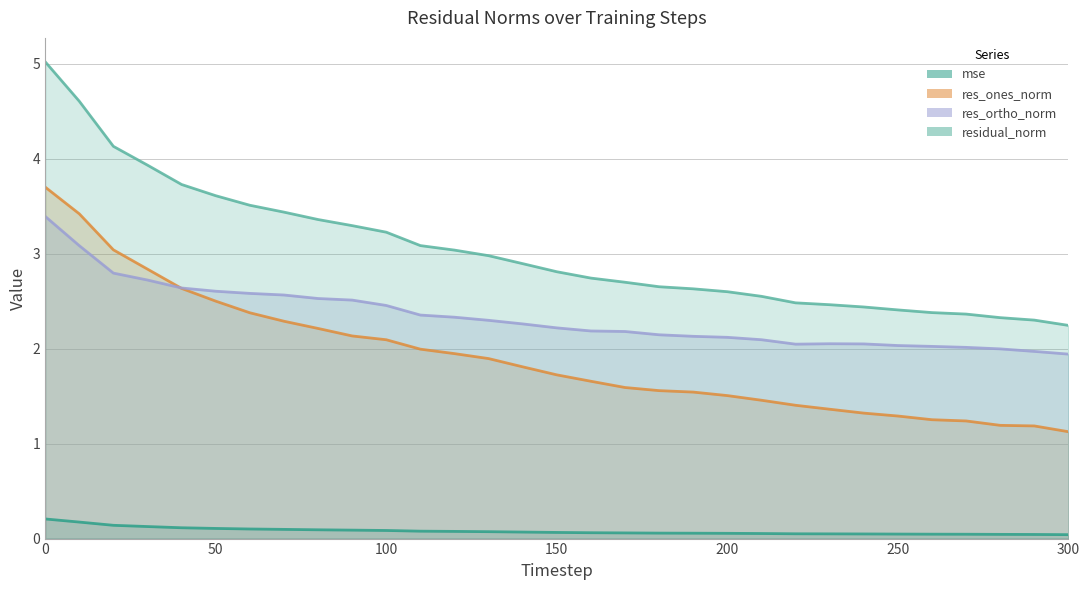

Which series has the largest total across all categories?

residual_norm